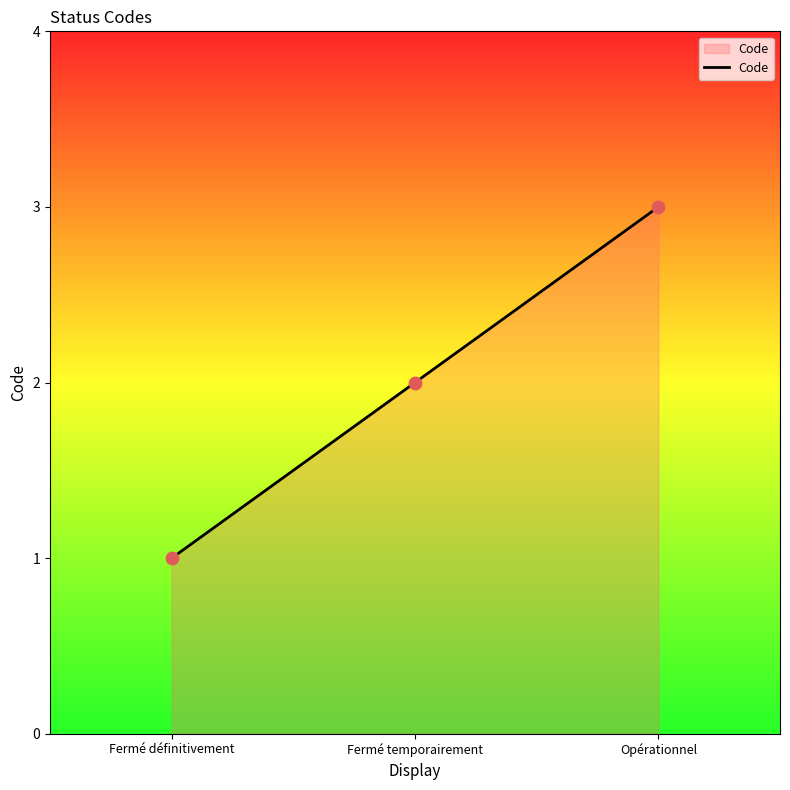

What is the change in value from Fermé définitivement to Fermé temporairement?

+1